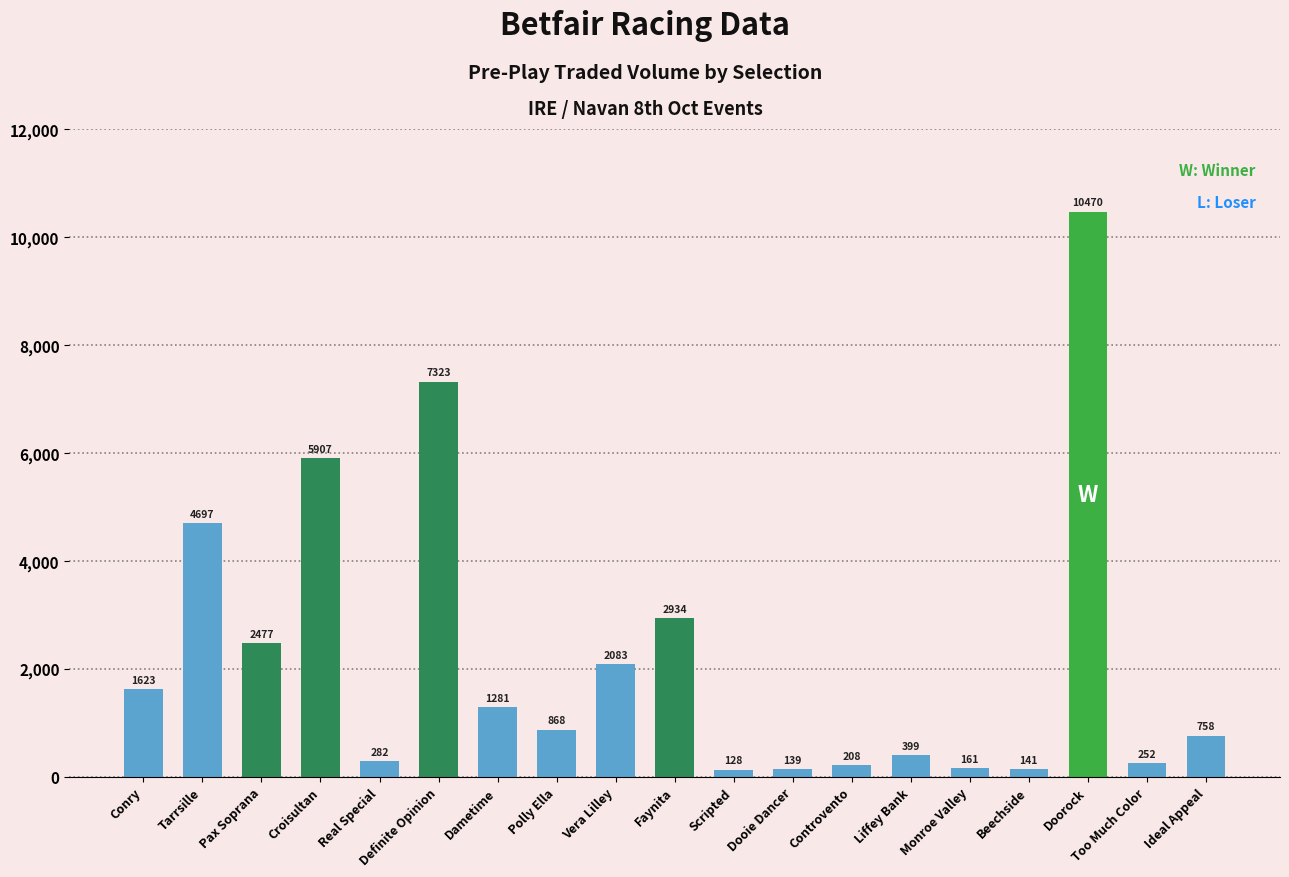

What is the label of the 18th bar from the left?

Too Much Color